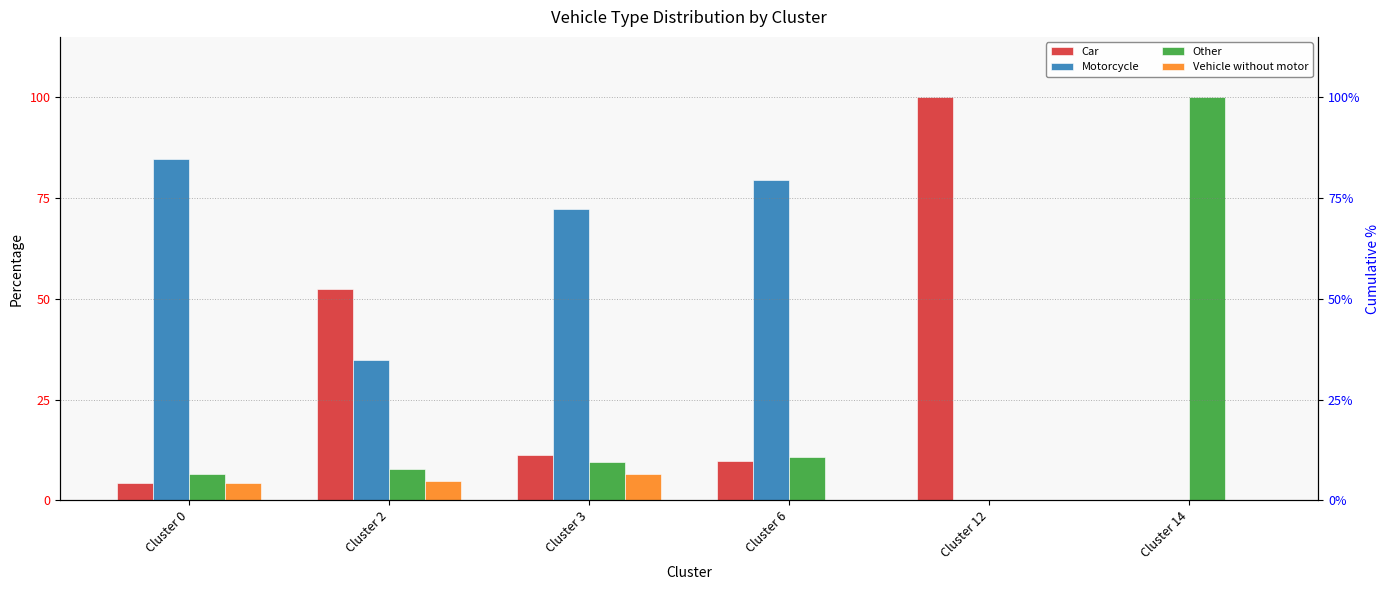

List the series in order of their peak value, lowest first.

Vehicle without motor, Motorcycle, Car, Other